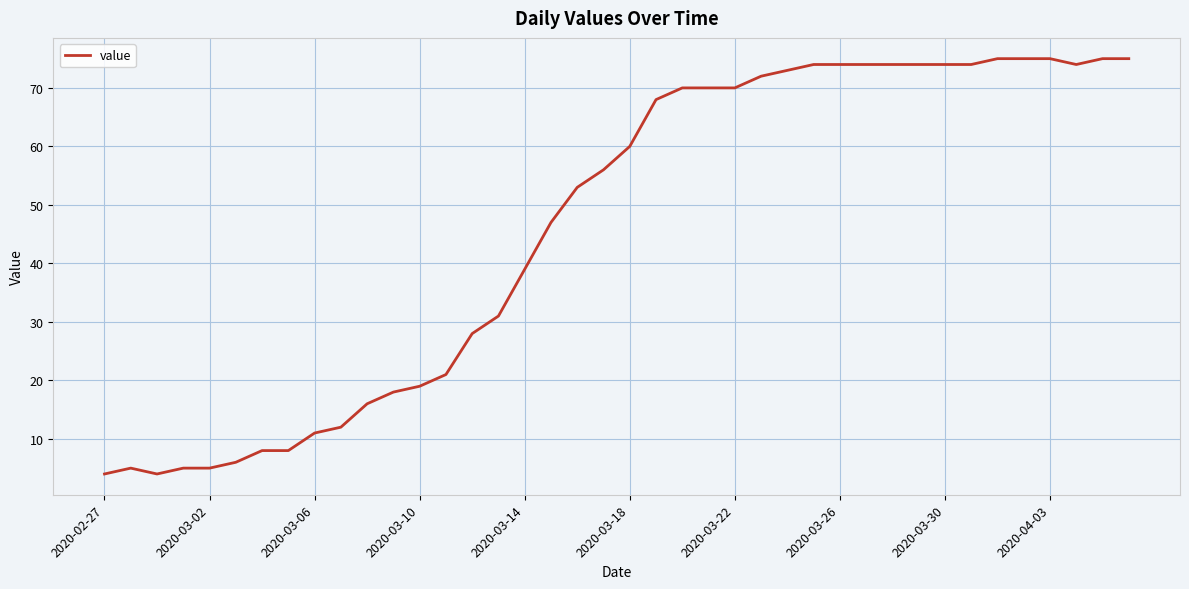

What is the greatest value displayed?

75